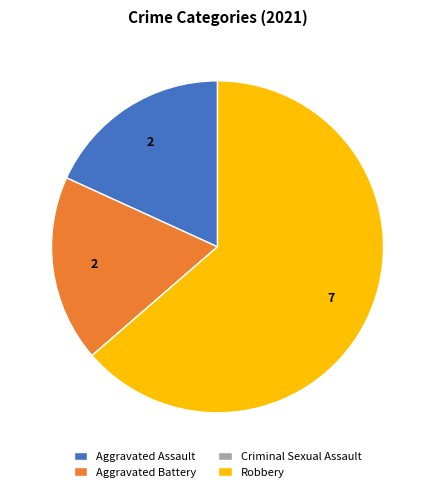

Is there a majority slice in this chart?

Yes